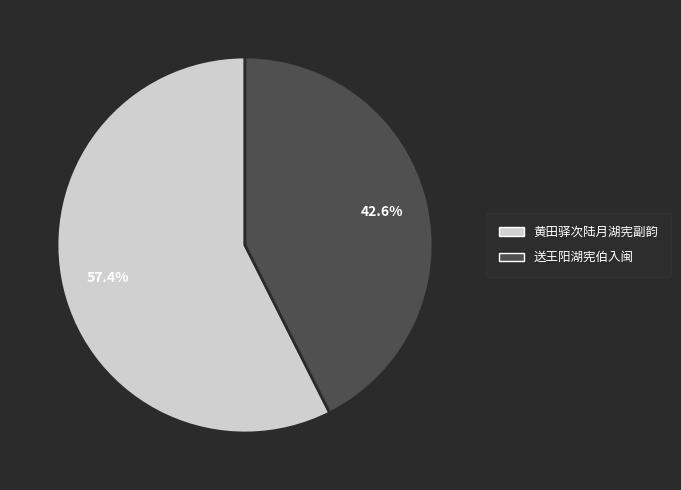

How many segments does this pie chart have?

2